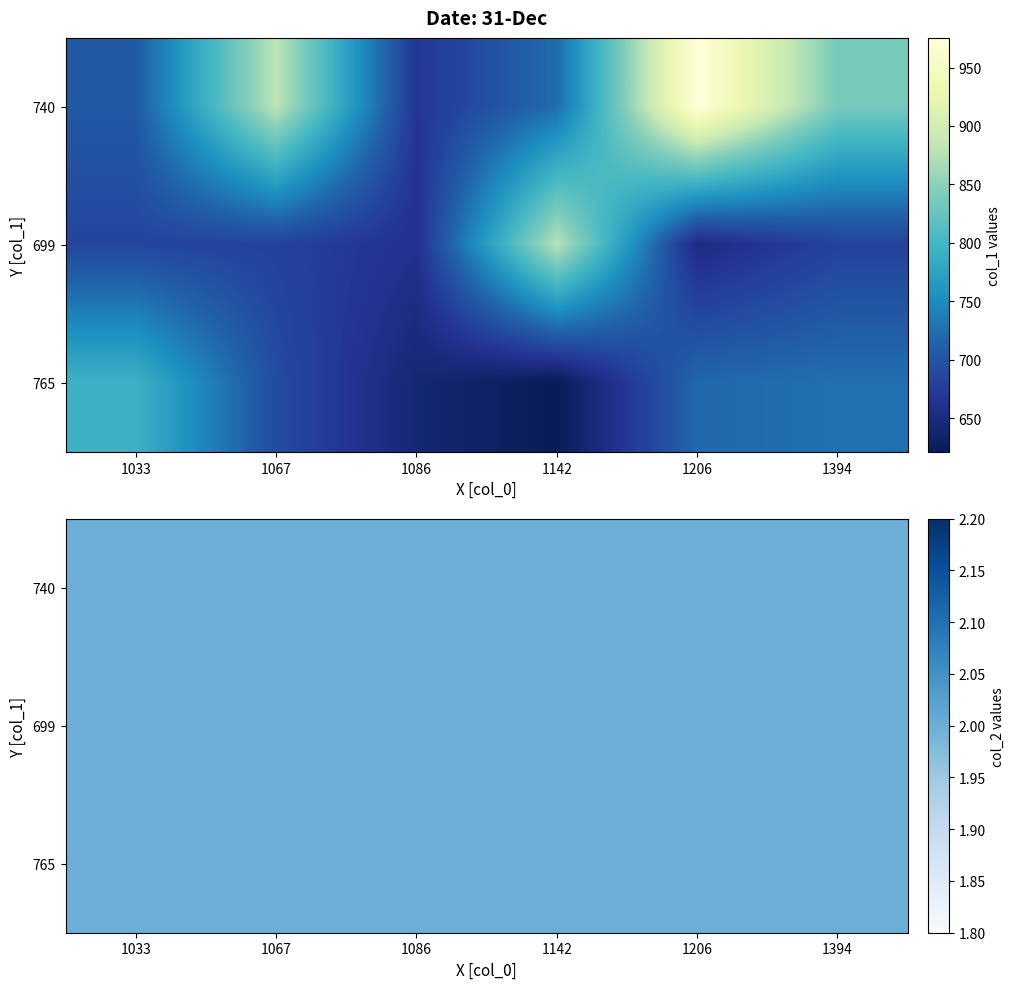

Reading left to right, transcribe all the data shown in this chart.

col_0: 1076.7	1086.7	1023.3	1043.3	1060.0	1160.0	1230.0	1276.7	1126.7	1140.0	1170.0	1216.7	1423.3	1483.3	1063.3	1080.0	1033.3	1090.0
col_1: 691.9	661.5	705.4	793.1	880.9	621.0	718.9	837.0	722.2	877.5	975.4	651.4	681.8	725.6	681.8	668.2	685.1	641.2
col_2: 2.0	2.0	2.0	2.0	2.0	2.0	2.0	2.0	2.0	2.0	2.0	2.0	2.0	2.0	2.0	2.0	2.0	2.0